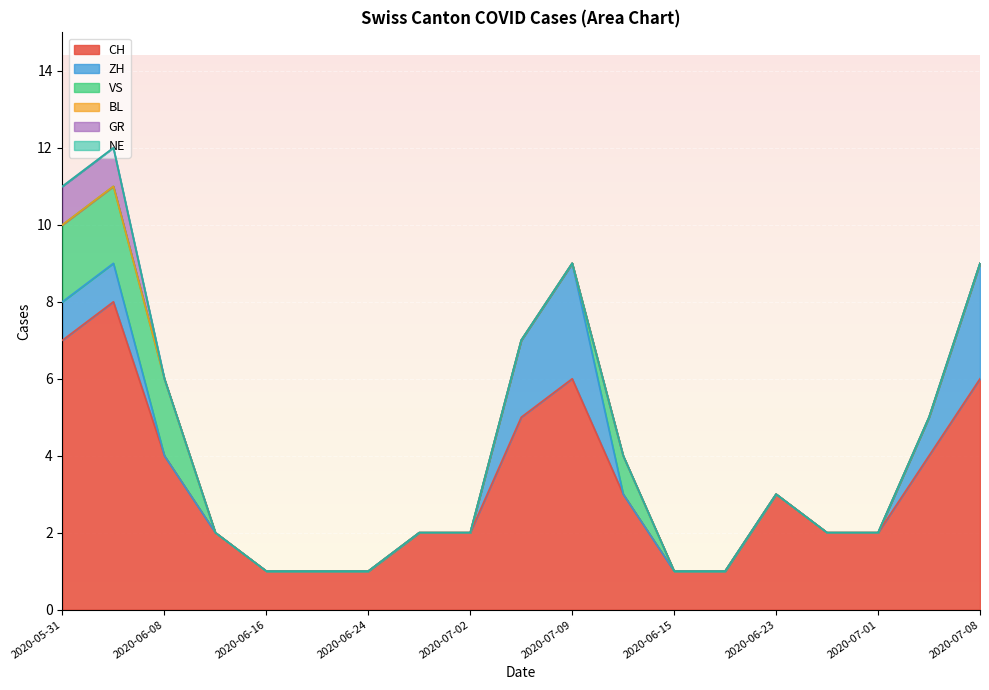

Is the value of GR at 2020-06-12 greater than the value of ZH at 2020-06-28?

No